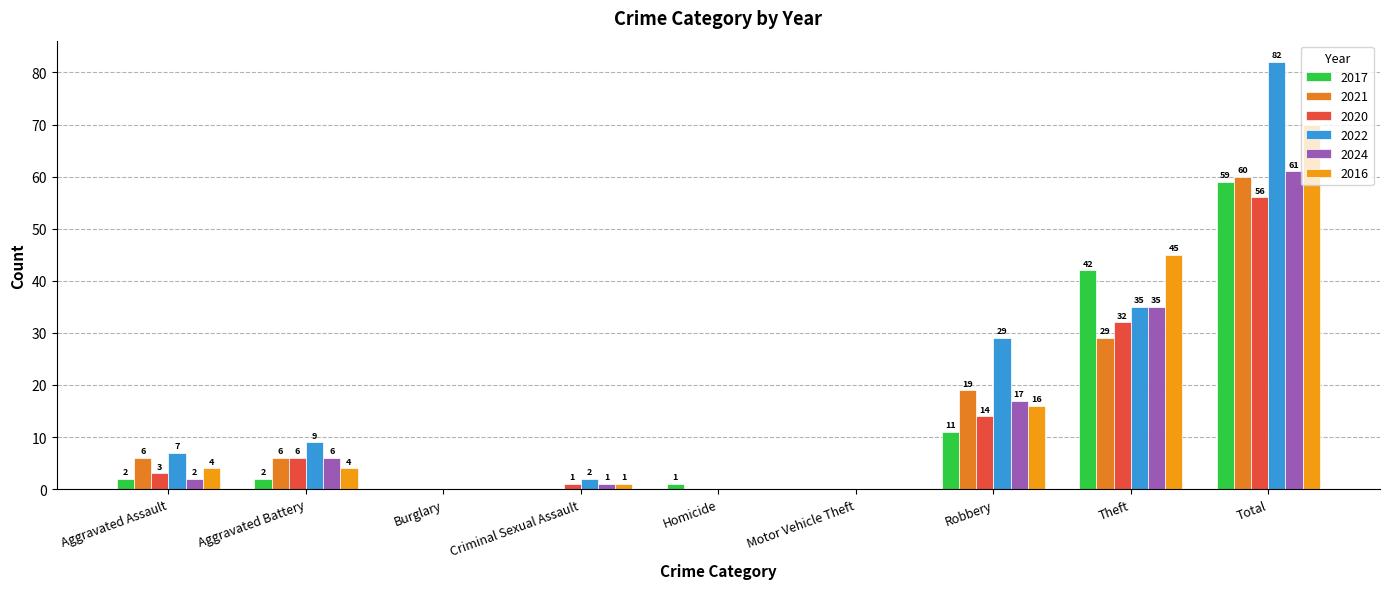

Which label corresponds to the smallest value in the chart?

Burglary